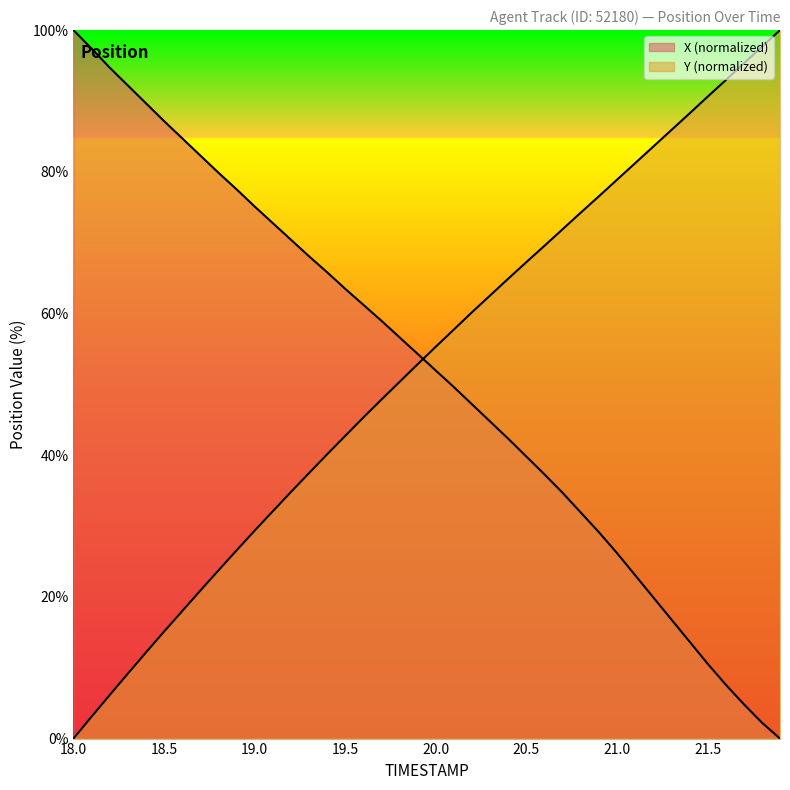

At which category does the chart reach its minimum across all series?

21.9